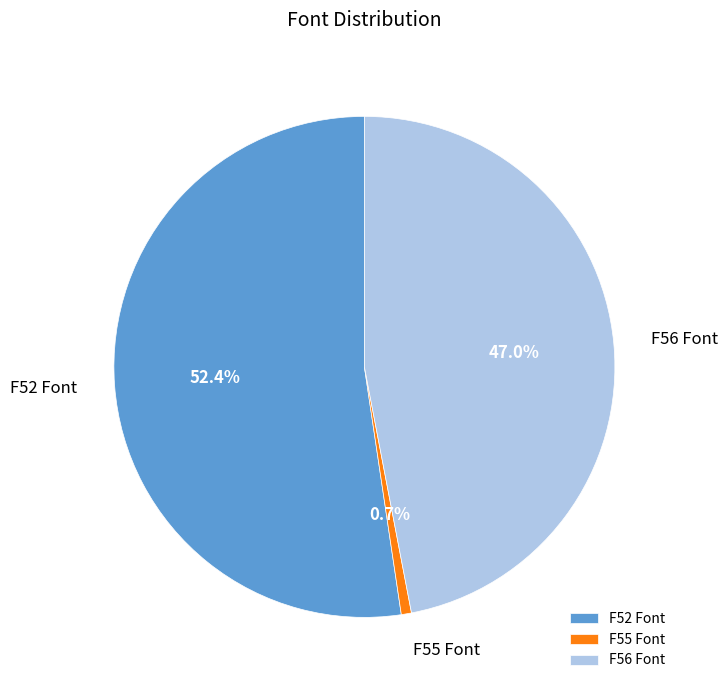

How many slices are in this pie chart?

3